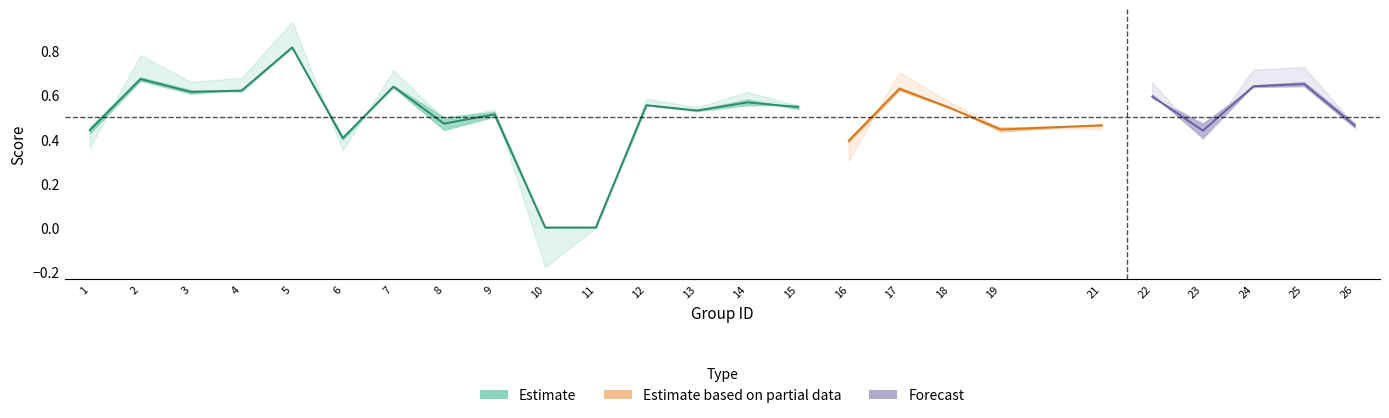

Between 19 and 13, which is larger?

13